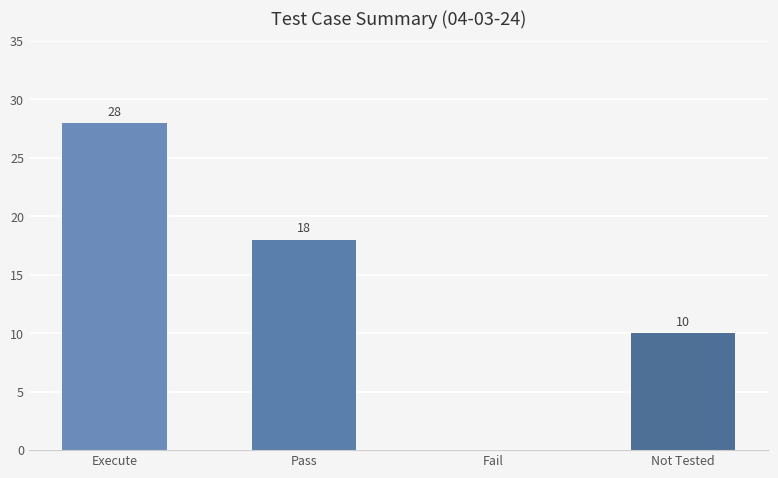

How many values are between 10 and 28?

3